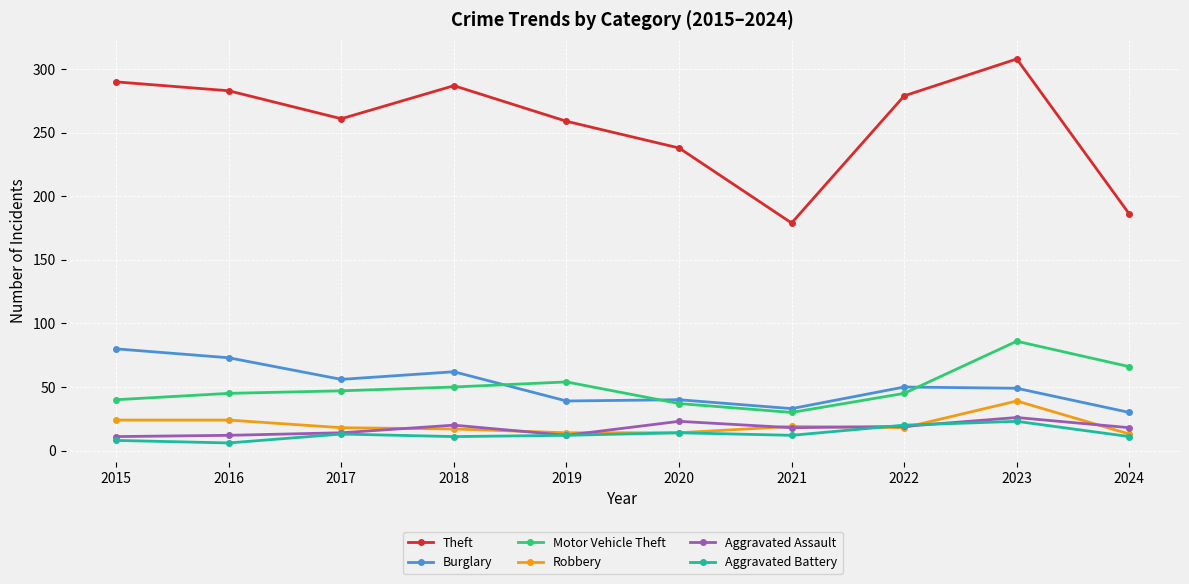

Is it true that Aggravated Battery equals 11 at 2018?

True